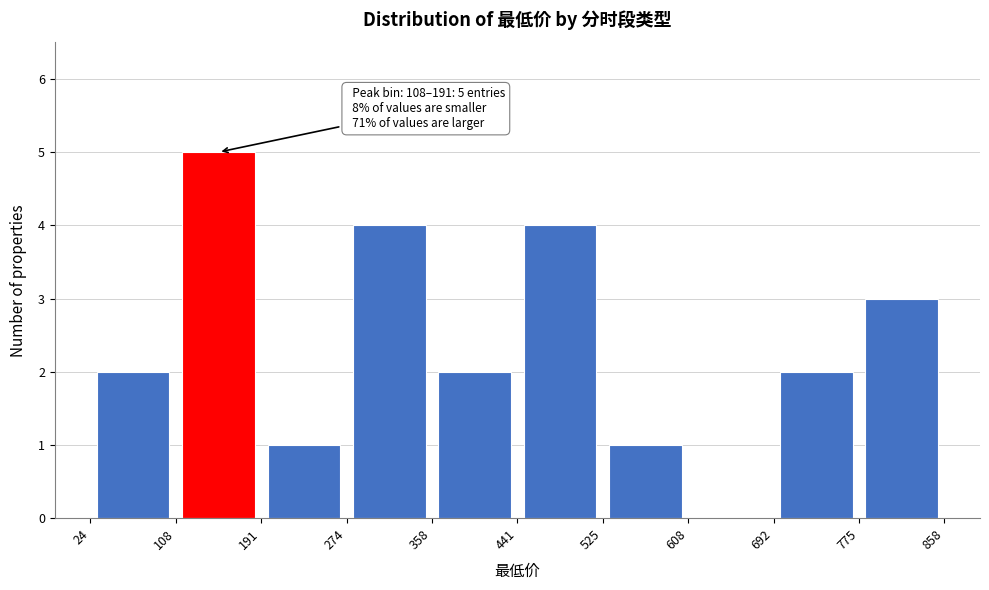

Which range on the x-axis has the tallest bar?

108 to 191